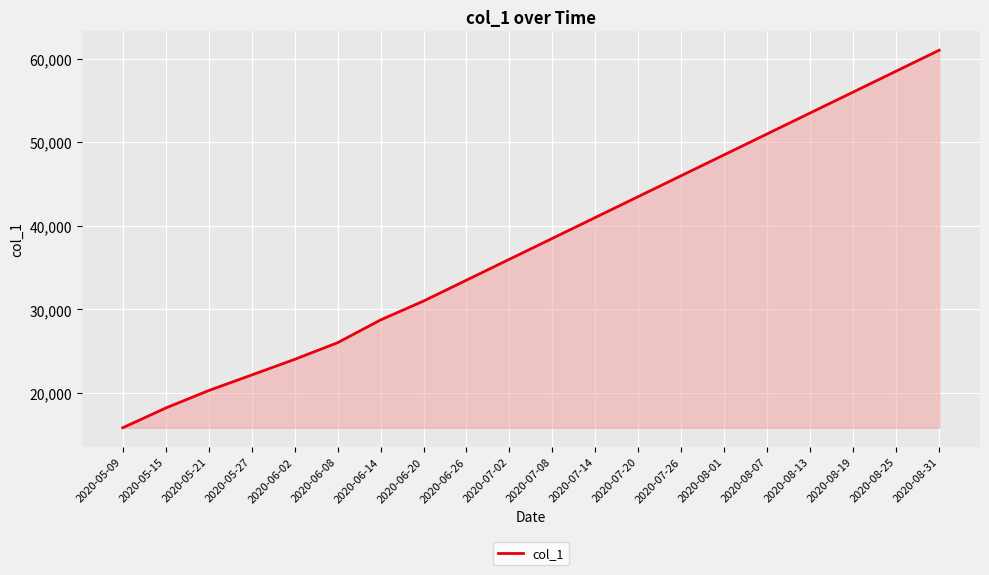

How many lines are shown in the chart?

1